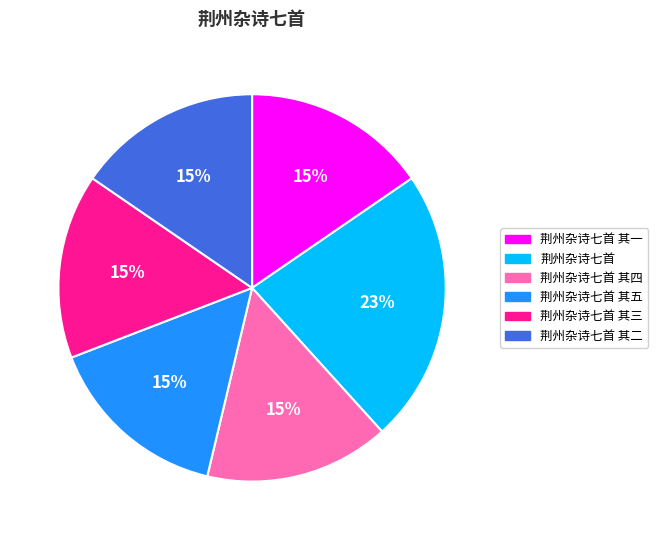

To the nearest percent, what is the combined percentage of 荆州杂诗七首 其五 and 荆州杂诗七首 其一?

31%